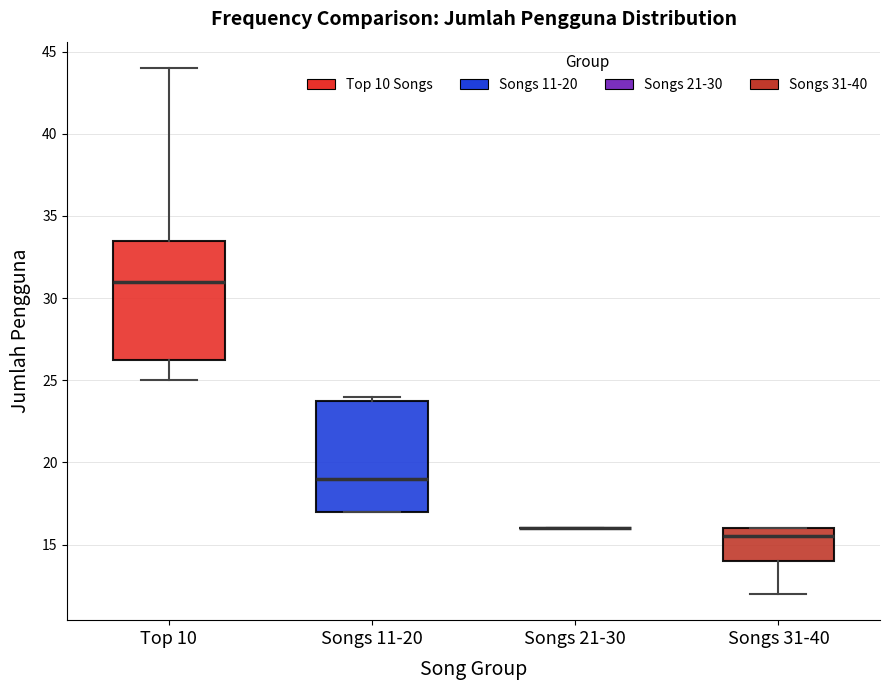

Reading left to right, read every box against the y-axis: the position of its median line, the range the box covers, and the ends of its whiskers. The values are not printed on the chart, so give them approximately, as read against the axis.

Top 10: median 31.0, box 26.5 to 33.5, whiskers 25.0 to 44.0
Songs 11-20: median 19.0, box 17.0 to 24.0, whiskers 17.0 to 24.0 (just above the box's upper edge)
Songs 21-30: box collapsed to a line at 16.0, whiskers 16.0 to 16.0
Songs 31-40: median 15.5, box 14.0 to 16.0, whiskers 12.0 to 16.0